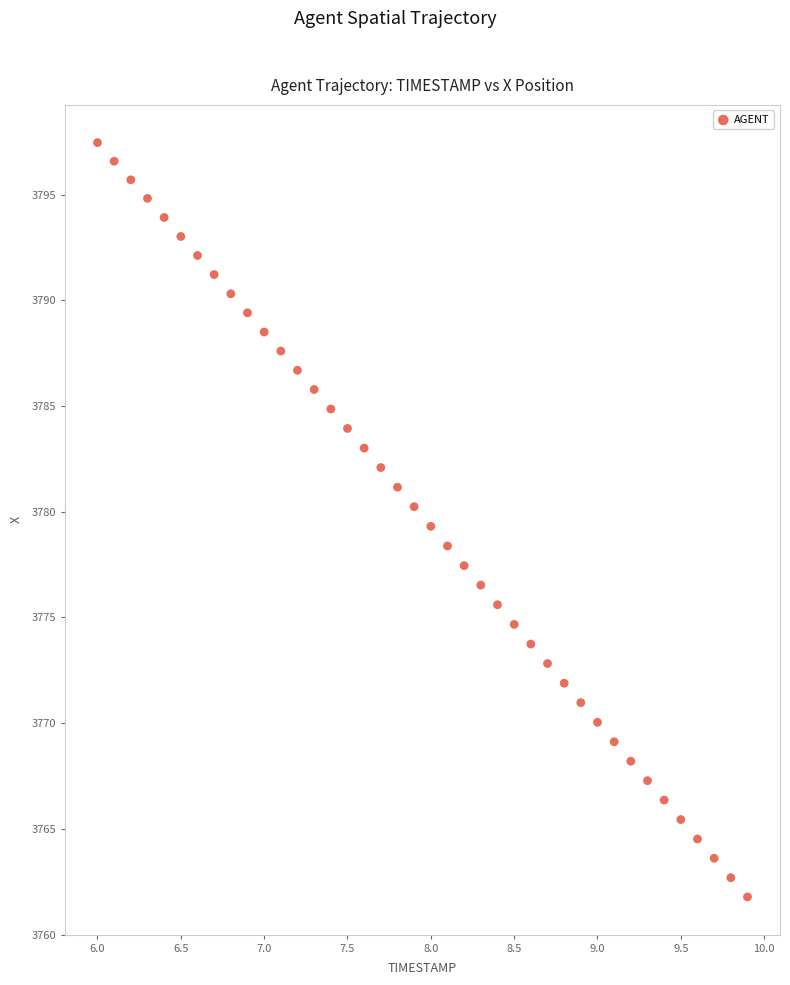

What is the range of Y values (max minus min)?

35.7